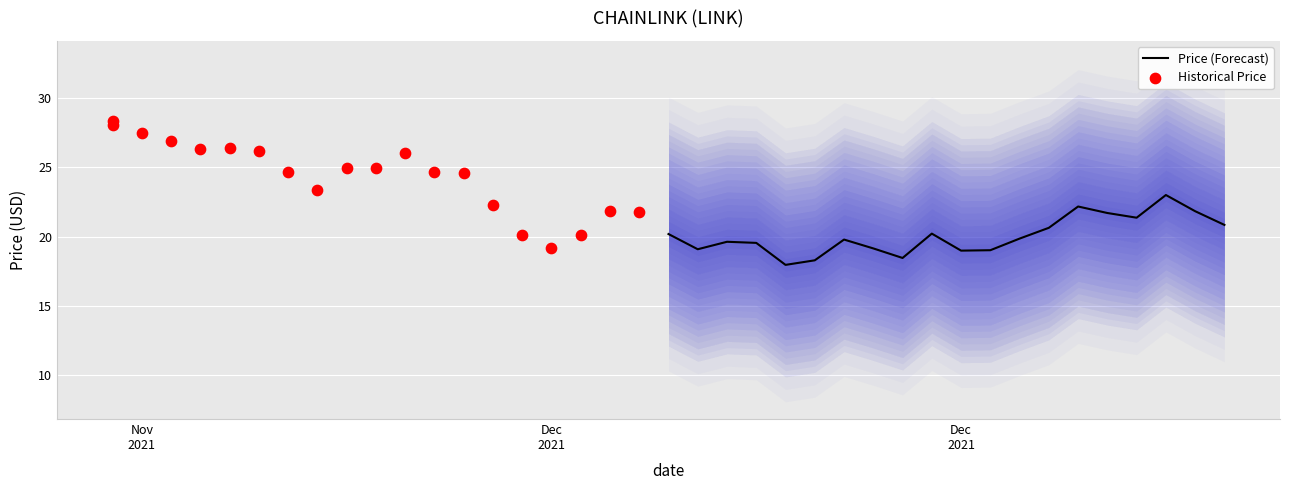

At how many categories does at least one series exceed 20?

20